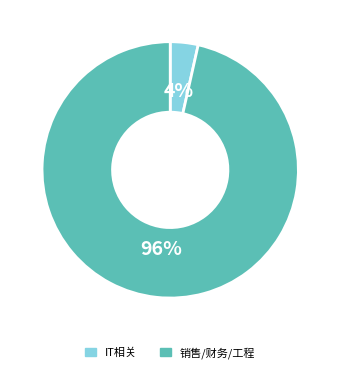

How many slices are in this pie chart?

2